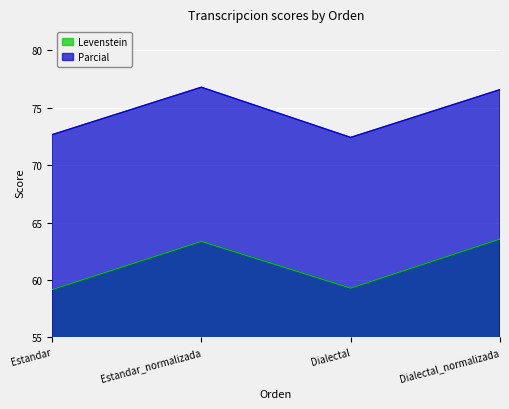

In Levenstein, how many points are higher than both neighbors (excluding endpoints)?

1